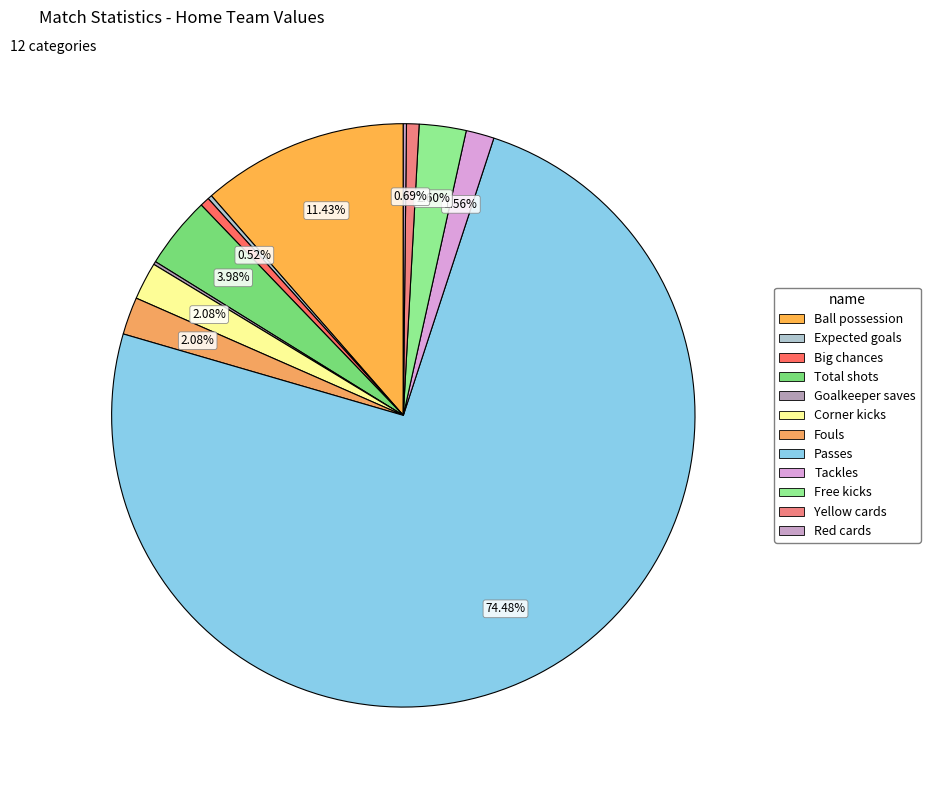

Which slice is the smallest?

Goalkeeper saves